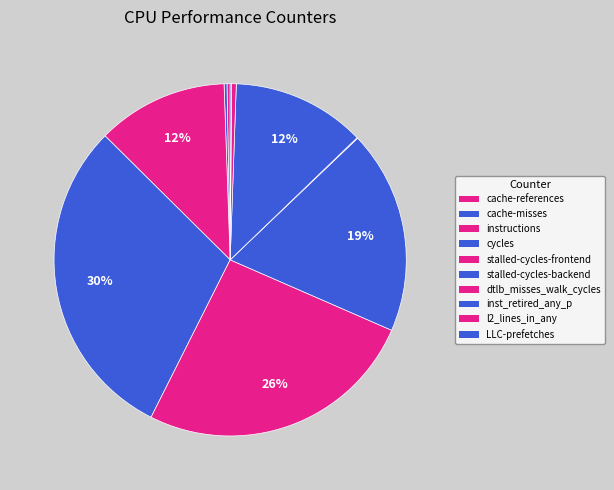

To the nearest percent, what is the difference between the dtlb_misses_walk_cycles and stalled-cycles-frontend slice percentages?

26%